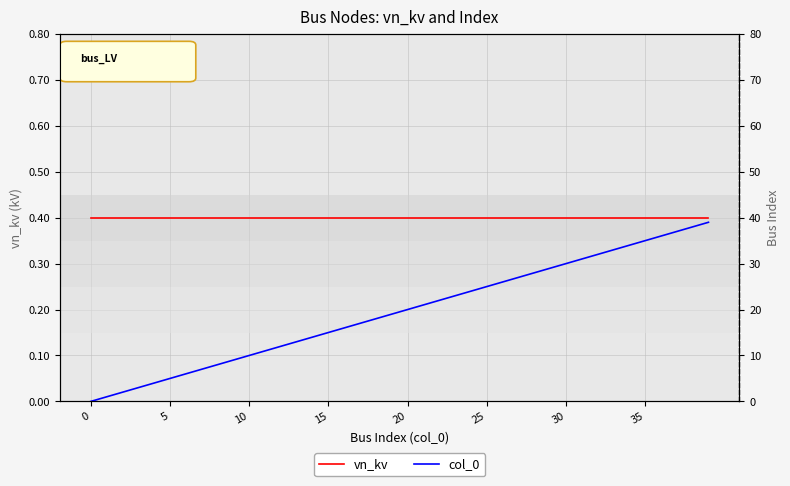

What is the label of the 23rd point from the left?

22